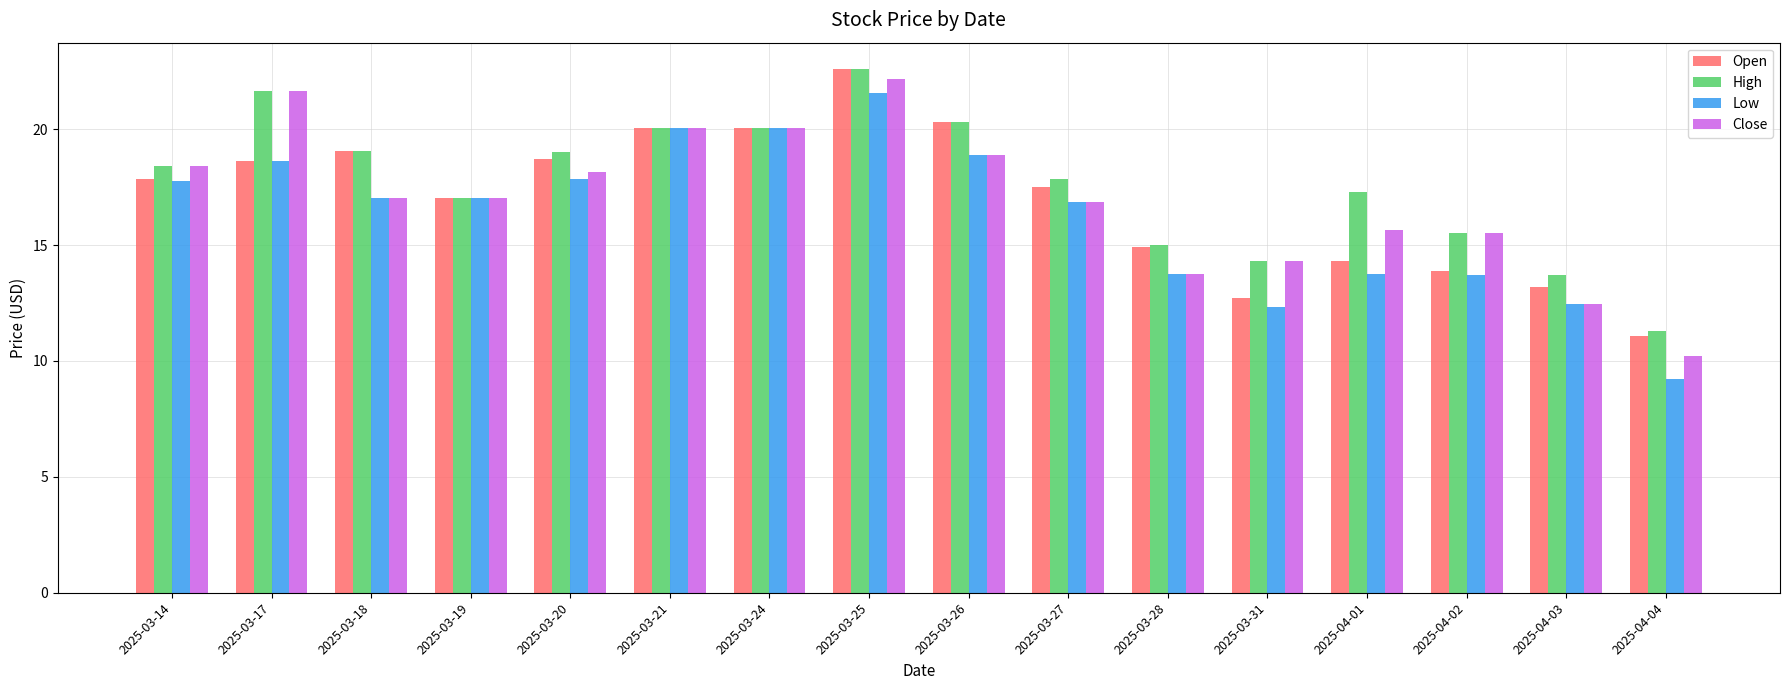

Are the bars horizontal?

No